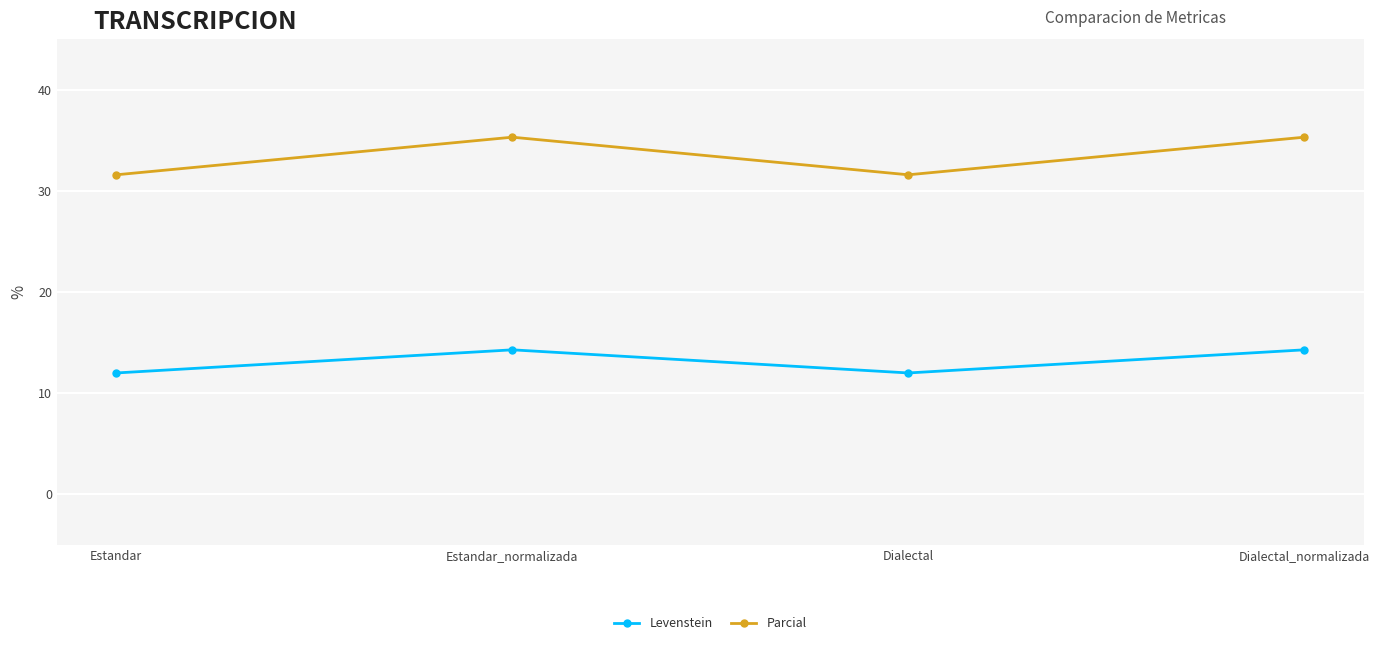

Reading right to left, transcribe all the data shown in this chart.

Levenstein: Dialectal_normalizada=14.3	Dialectal=12.0	Estandar_normalizada=14.3	Estandar=12.0
Parcial: Dialectal_normalizada=35.3	Dialectal=31.6	Estandar_normalizada=35.3	Estandar=31.6